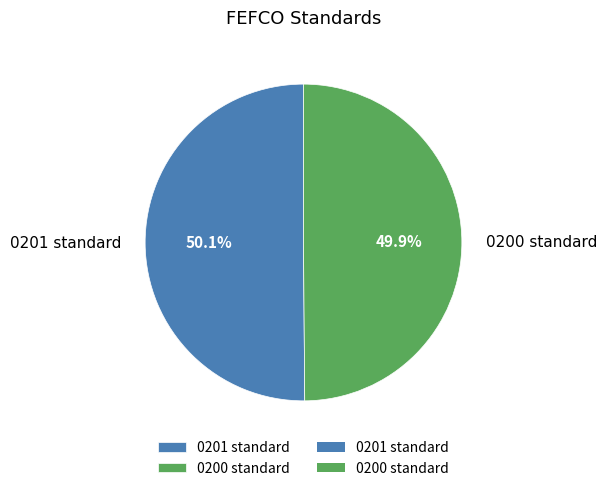

Is there a majority slice in this chart?

Yes